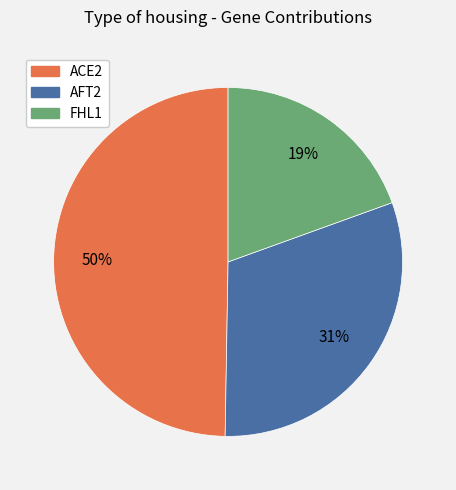

Which slice is the smallest?

FHL1